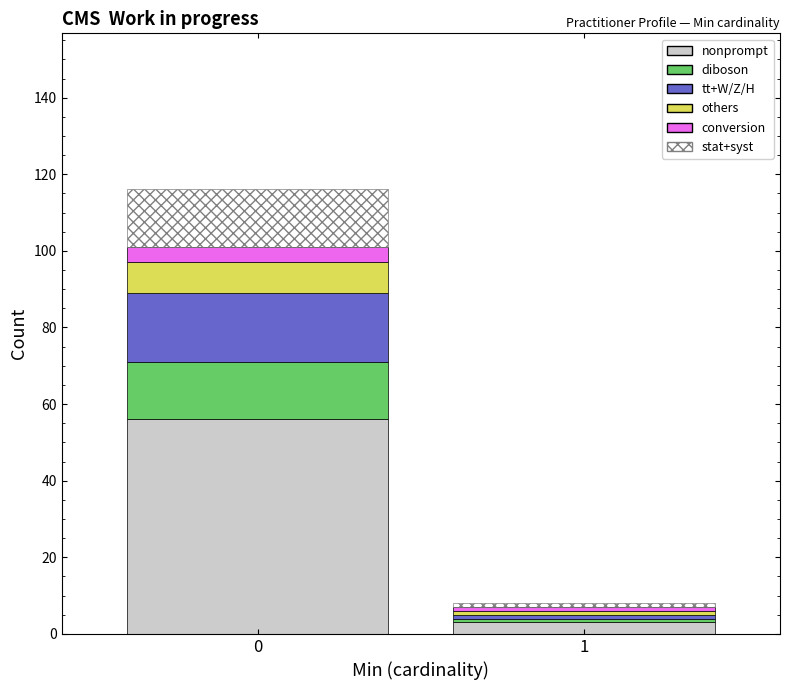

Reading left to right, list the values for the nonprompt series.

56.0	3.0